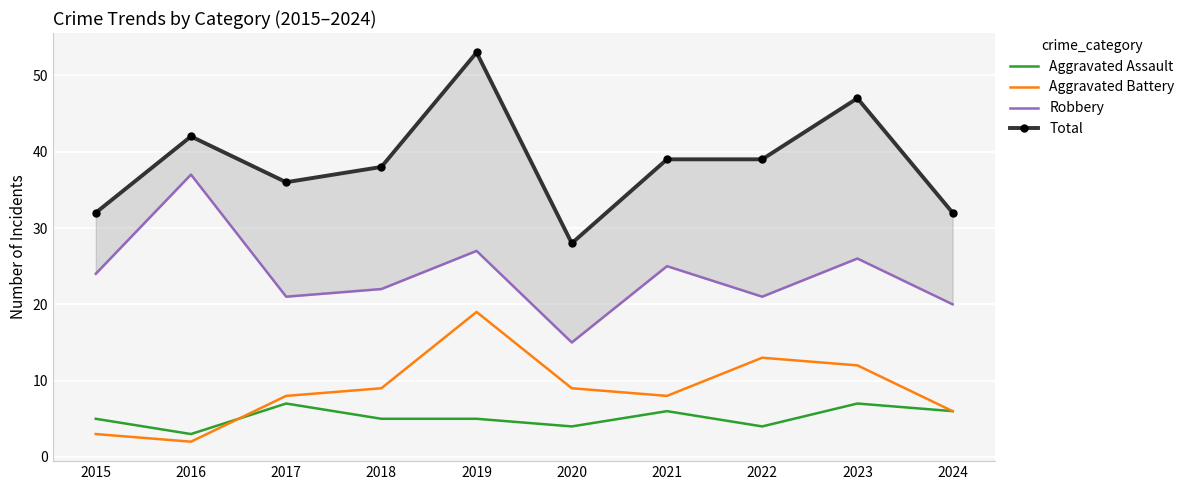

What is the value of the Total point at the 3rd from the left?

36